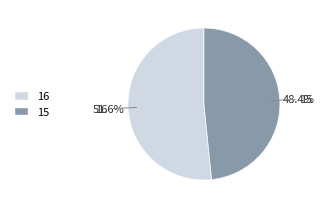

Which category has the smallest portion of the pie?

15